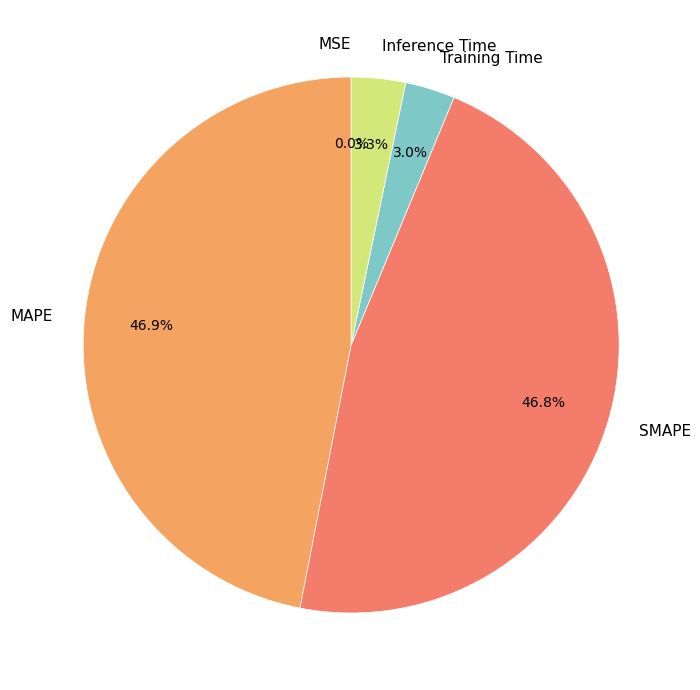

Does SMAPE represent more than half of the total?

No